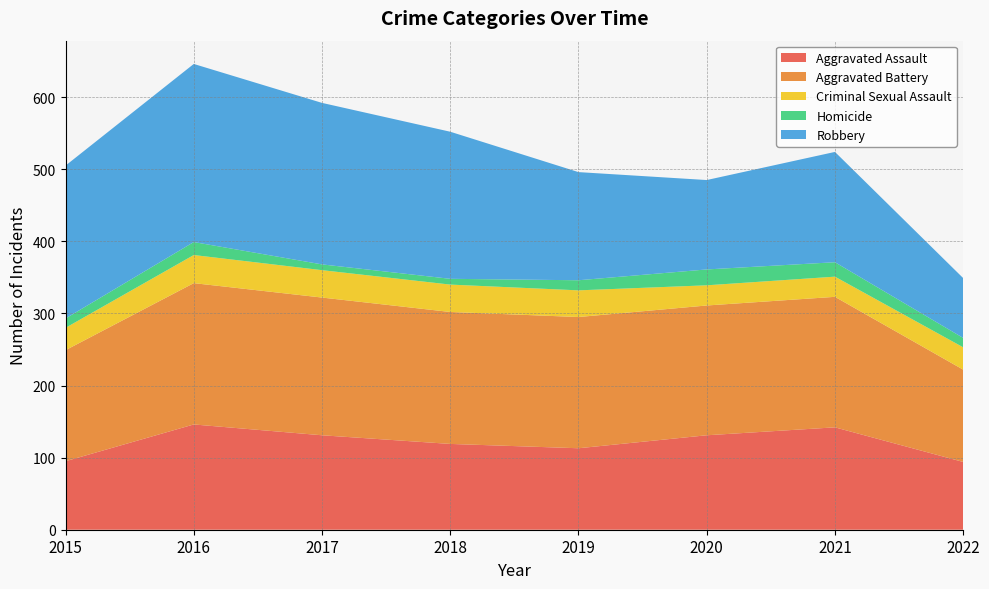

Reading left to right, list all the values displayed in this chart.

Aggravated Assault: 2015=95	2016=146	2017=131	2018=119	2019=113	2020=131	2021=142	2022=94
Aggravated Battery: 2015=154	2016=196	2017=191	2018=183	2019=182	2020=180	2021=181	2022=128
Criminal Sexual Assault: 2015=31	2016=39	2017=38	2018=38	2019=37	2020=28	2021=28	2022=31
Homicide: 2015=13	2016=18	2017=8	2018=8	2019=14	2020=22	2021=20	2022=13
Robbery: 2015=212	2016=247	2017=224	2018=204	2019=150	2020=124	2021=153	2022=83